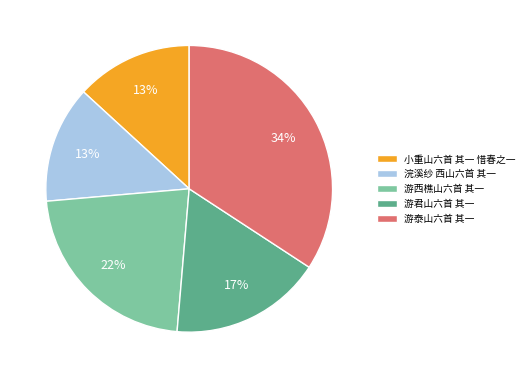

What is the largest slice in the pie chart?

游泰山六首 其一